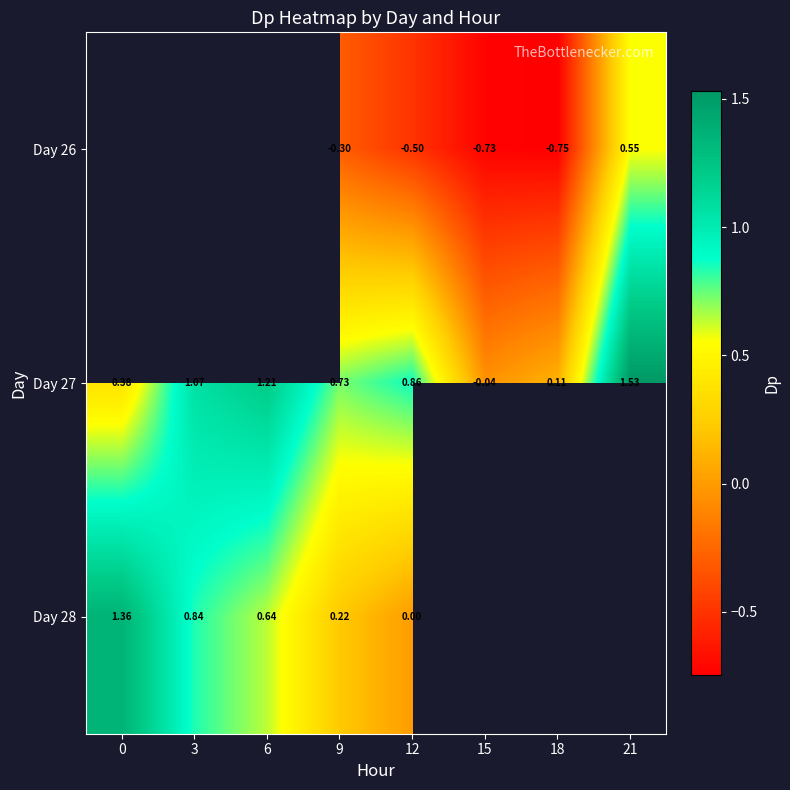

How many values in Day 27 are below zero?

1